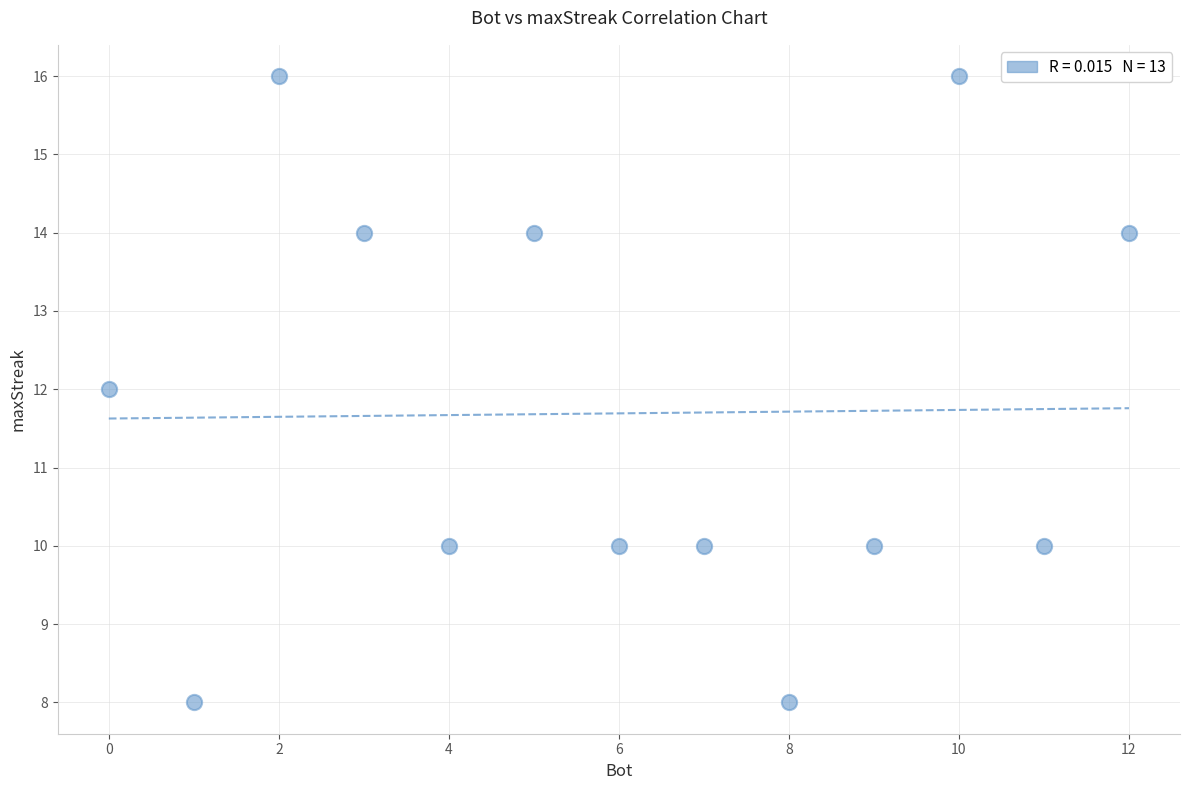

List the coordinates of all points as (Y, X) pairs, reading left to right.

(12, 0)  (8, 1)  (16, 2)  (14, 3)  (10, 4)  (14, 5)  (10, 6)  (10, 7)  (8, 8)  (10, 9)  (16, 10)  (10, 11)  (14, 12)